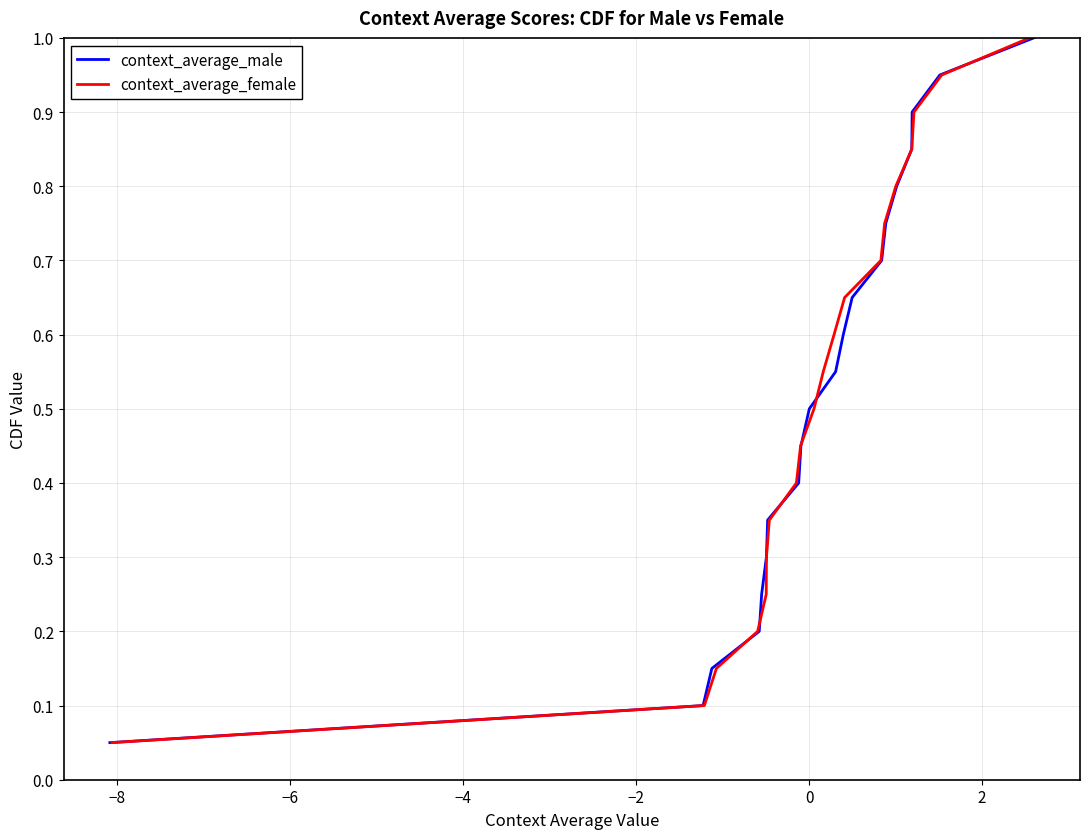

What is the highest value of the context_average_male series?

1.0